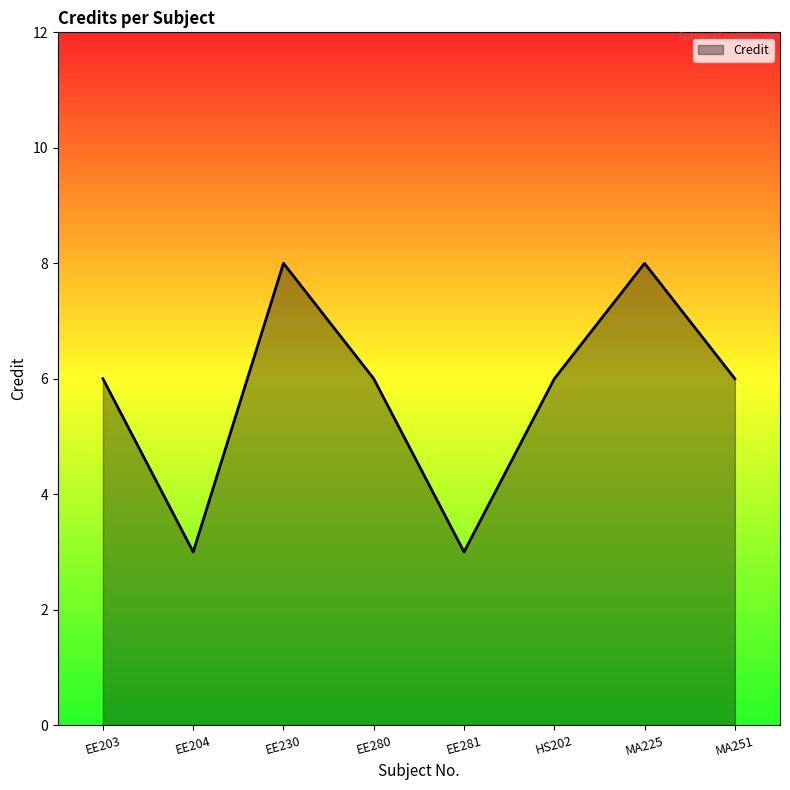

What is the ratio of the value at EE204 to the value at MA225?

0.4